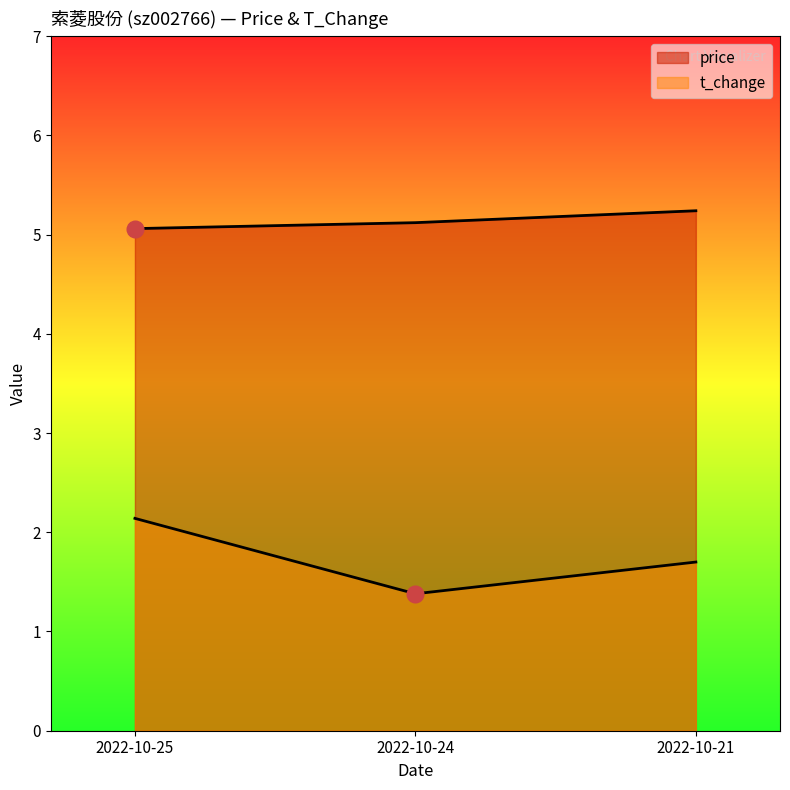

Which series has the largest total across all categories?

price